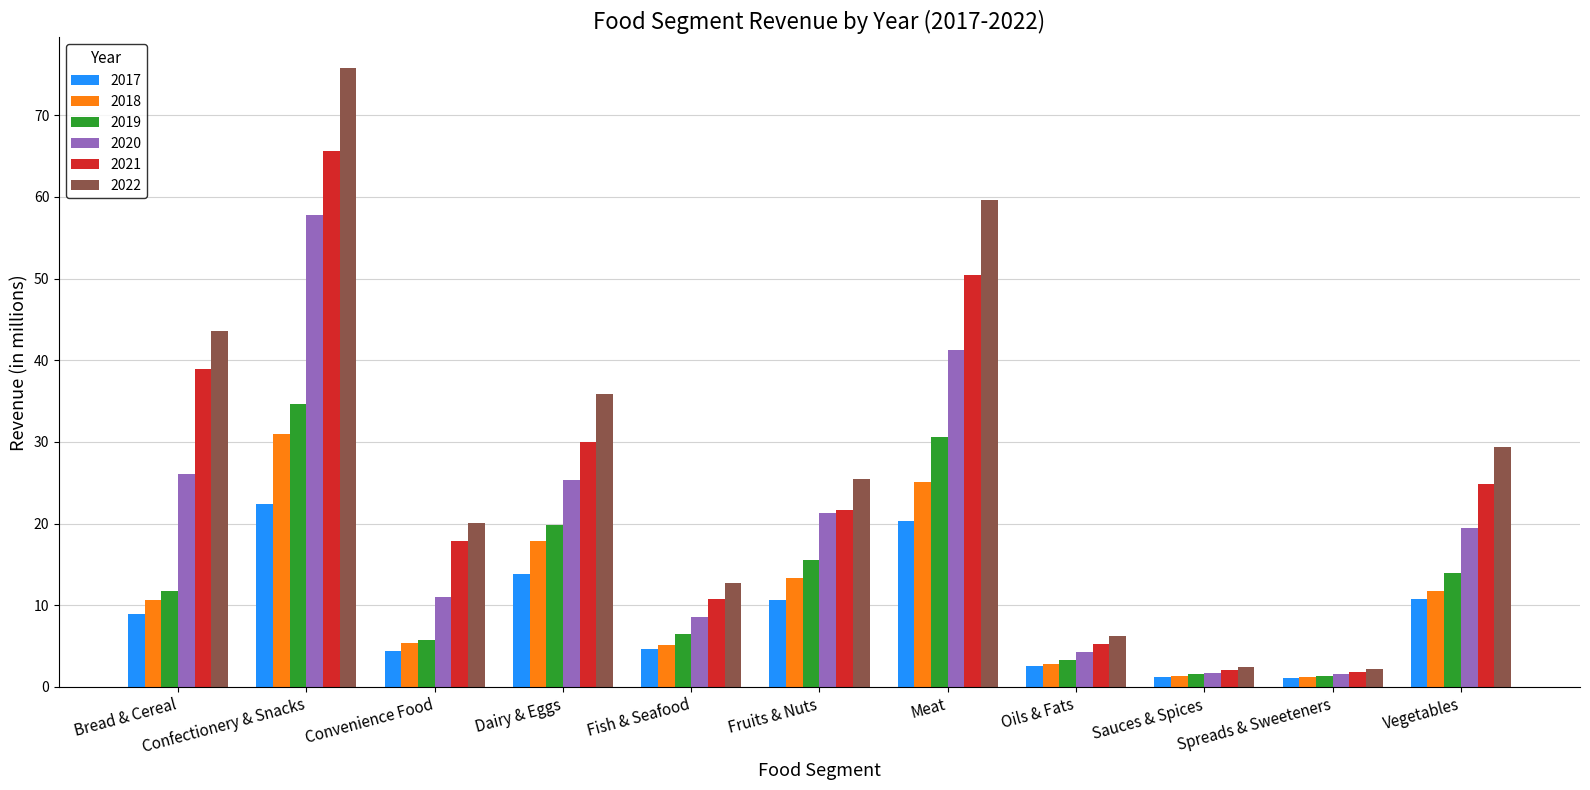

What is the spread (max minus min) of values at Dairy & Eggs?

22.1